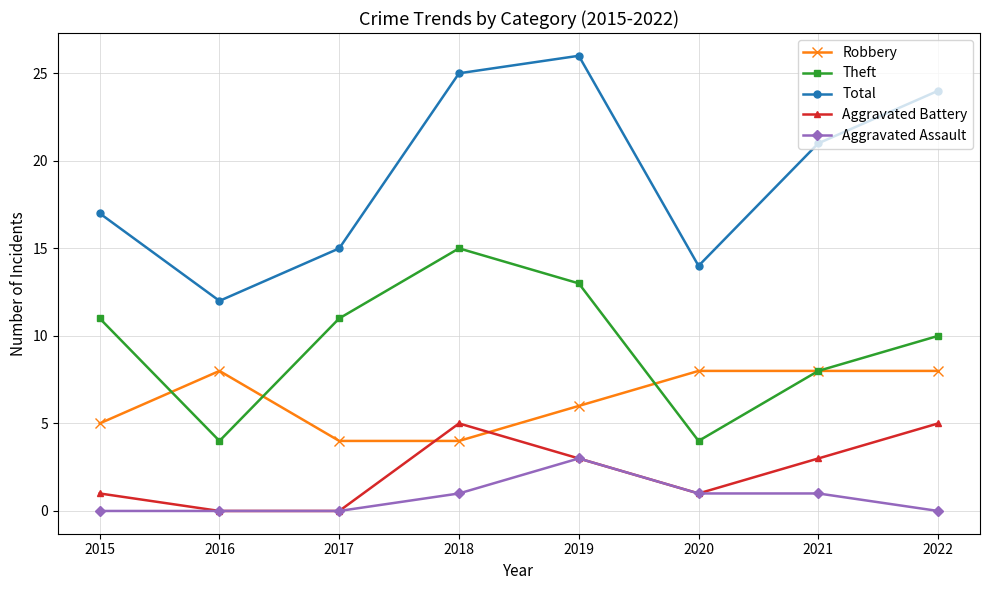

True or false: Aggravated Assault and Total intersect in this chart.

False